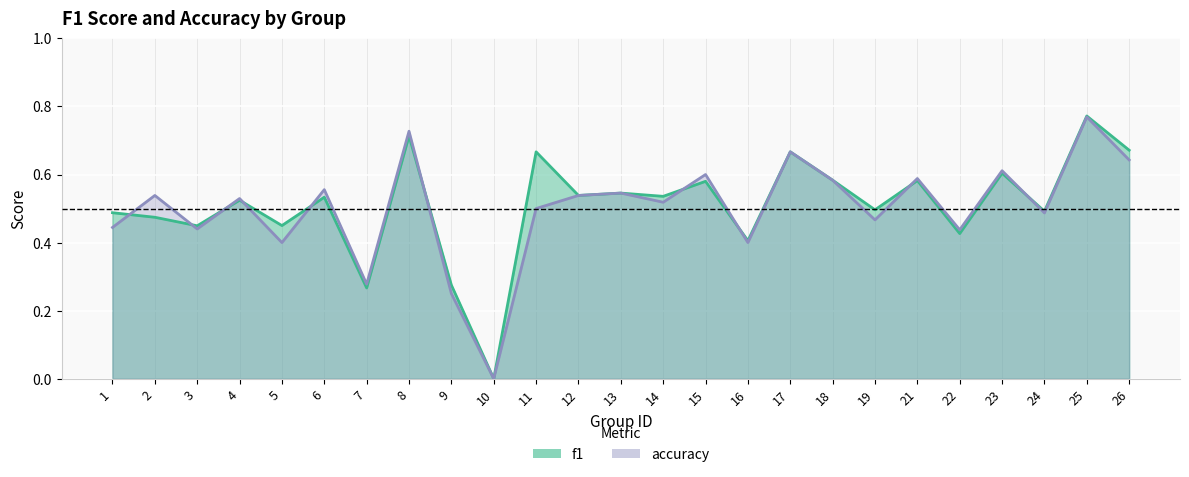

The f1 series shows 0.5 at 14. True or false?

True